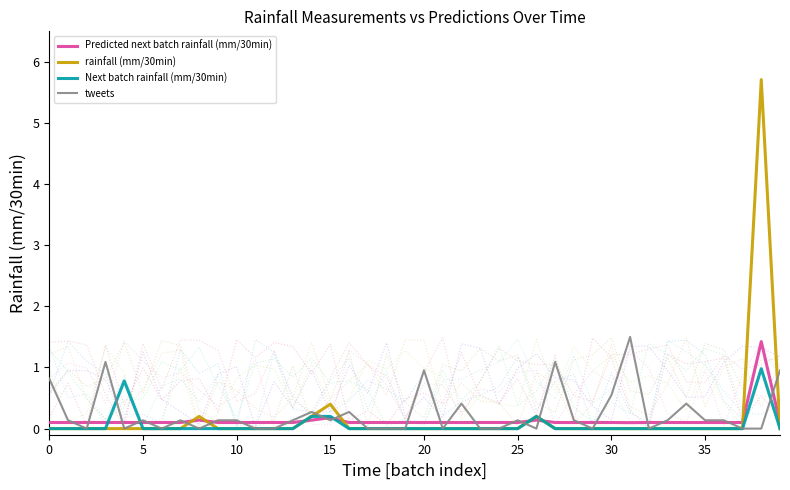

At which category is the sum across all series the highest?

38